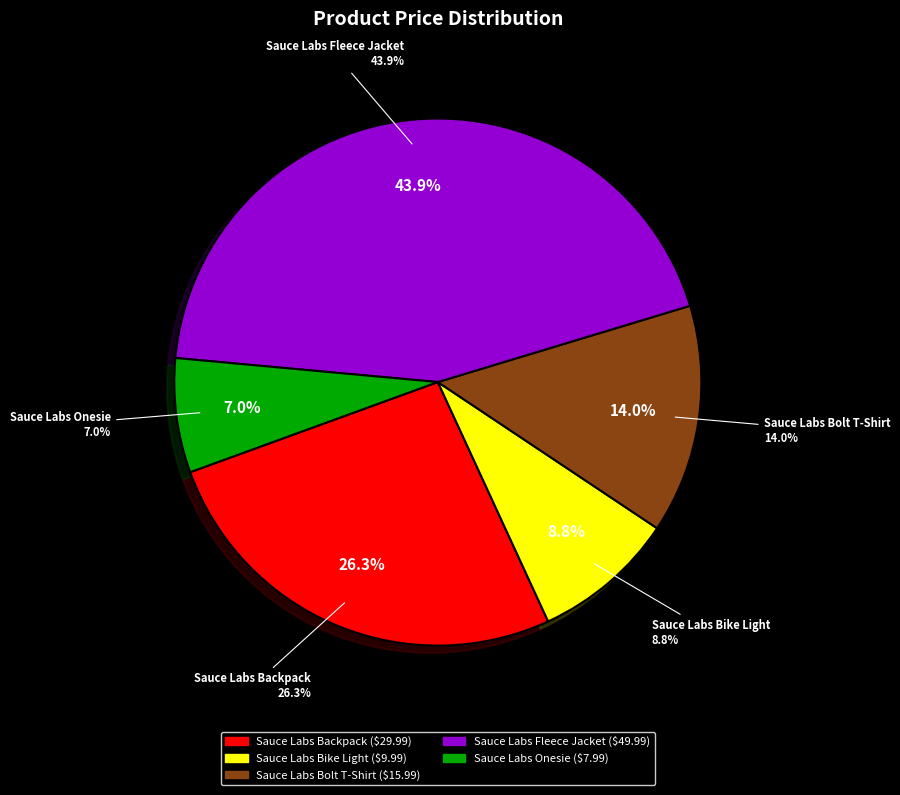

Which has a higher value, Sauce Labs Onesie or Sauce Labs Fleece Jacket?

Sauce Labs Fleece Jacket